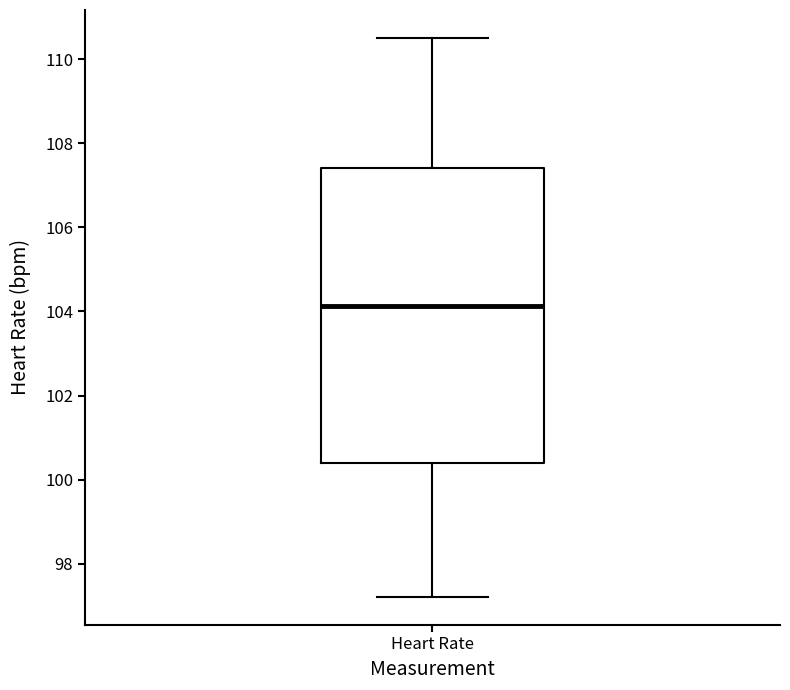

Where does the upper whisker of the box for Heart Rate end on the y-axis? The values are not printed on the chart, so give them approximately, as read against the axis.

110.6